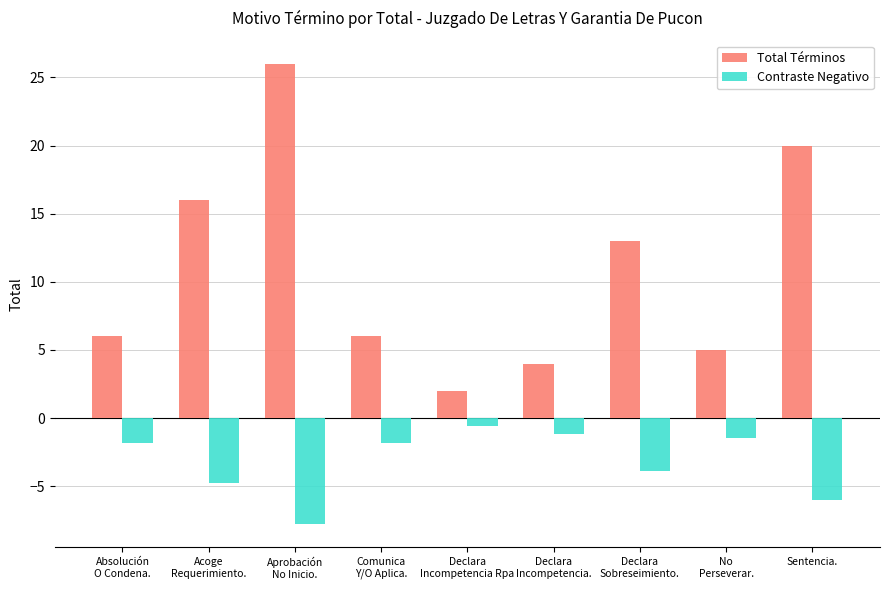

Which series has the widest spread of values?

Total Términos